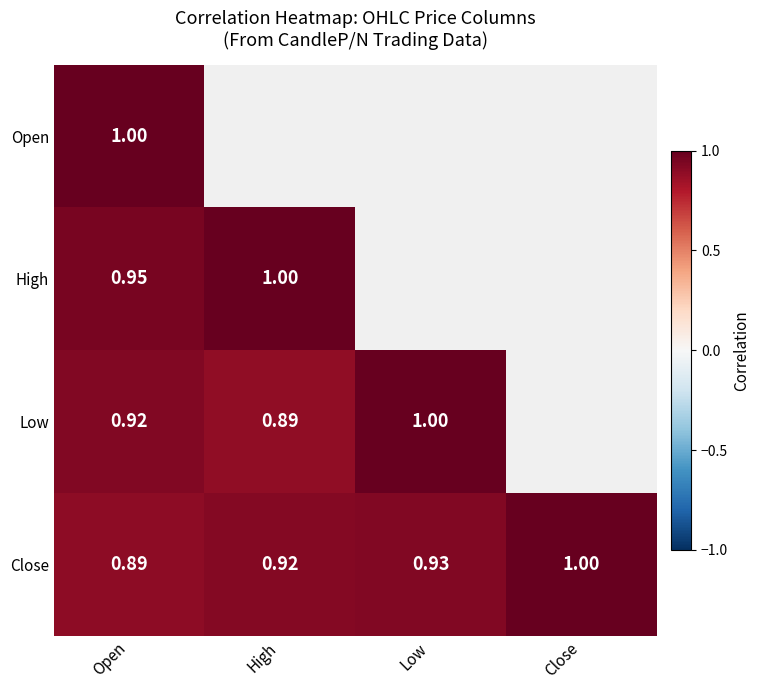

Which category has the highest value in the Close series?

Close